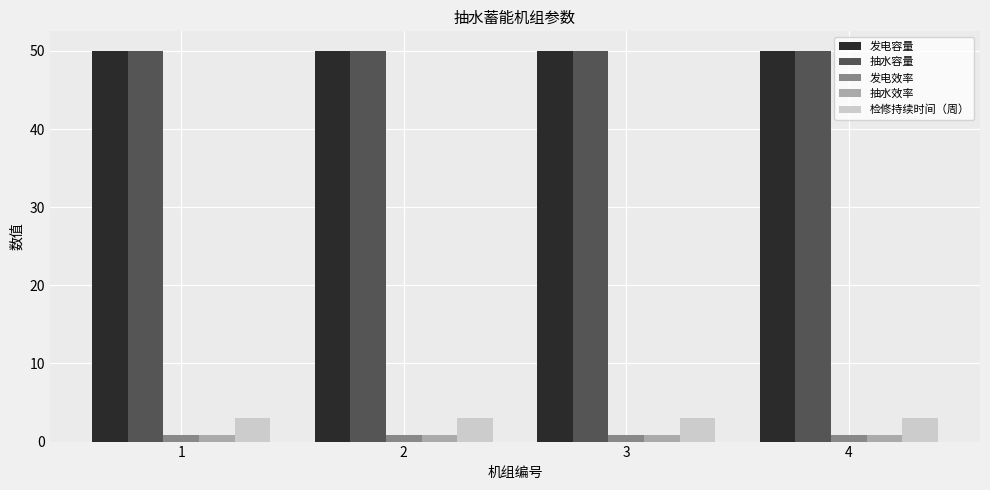

Reading right to left, extract all data points from this chart.

发电容量: 4=50.0	3=50.0	2=50.0	1=50.0
抽水容量: 4=50.0	3=50.0	2=50.0	1=50.0
发电效率: 4=0.9	3=0.9	2=0.9	1=0.9
抽水效率: 4=0.8	3=0.8	2=0.8	1=0.8
检修持续时间（周）: 4=3.0	3=3.0	2=3.0	1=3.0